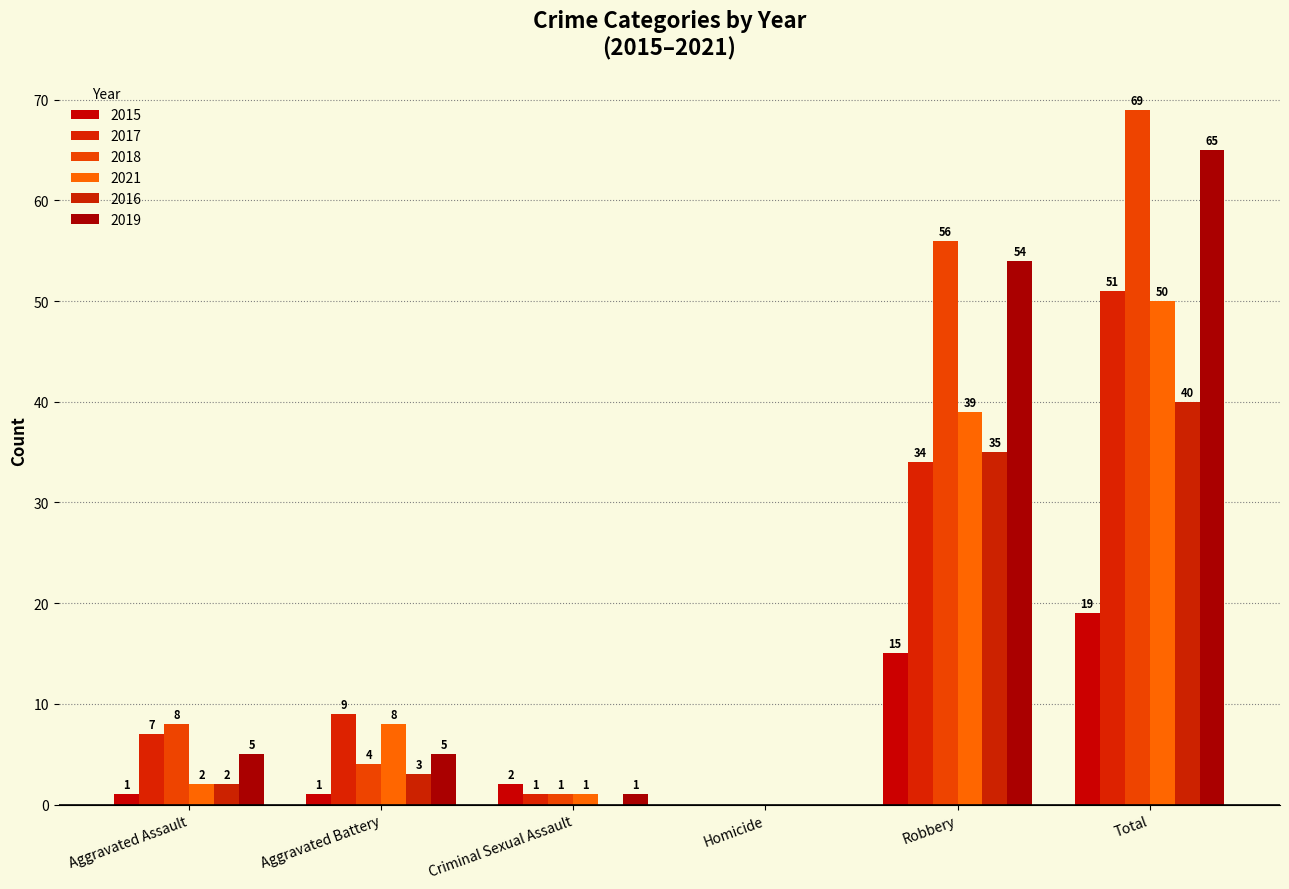

Which category has the lowest value across all series?

Homicide